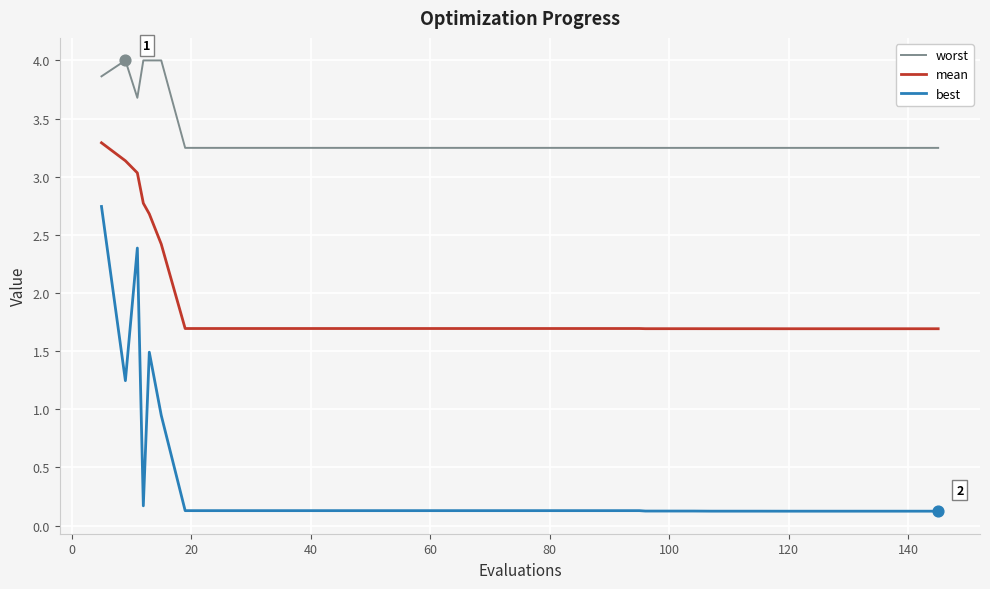

Which series has the widest spread of values?

best